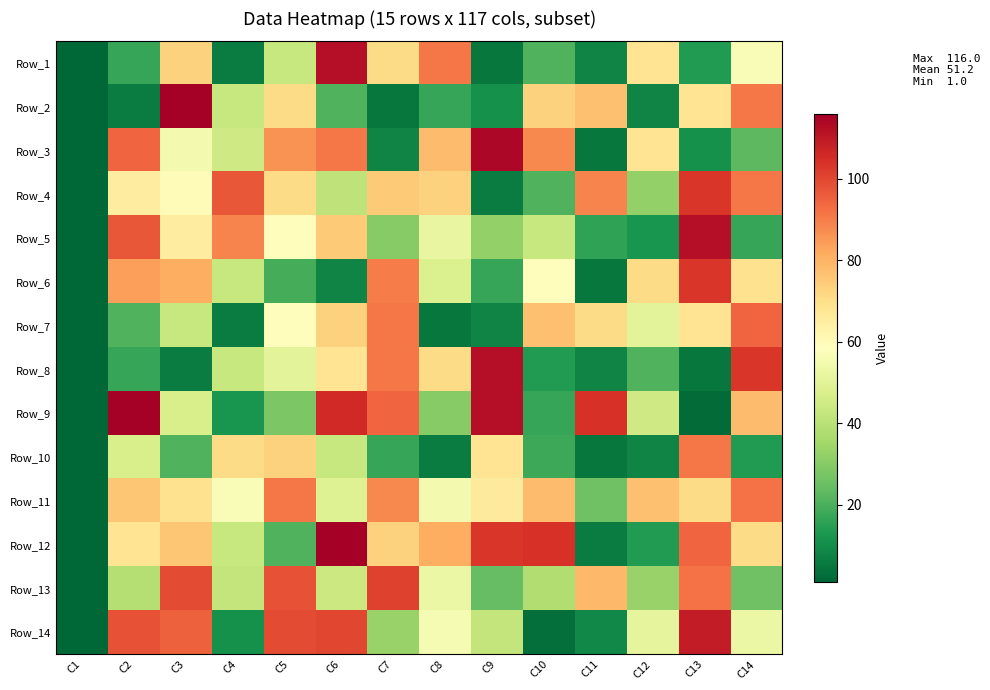

At which category is the sum across all series the highest?

C6